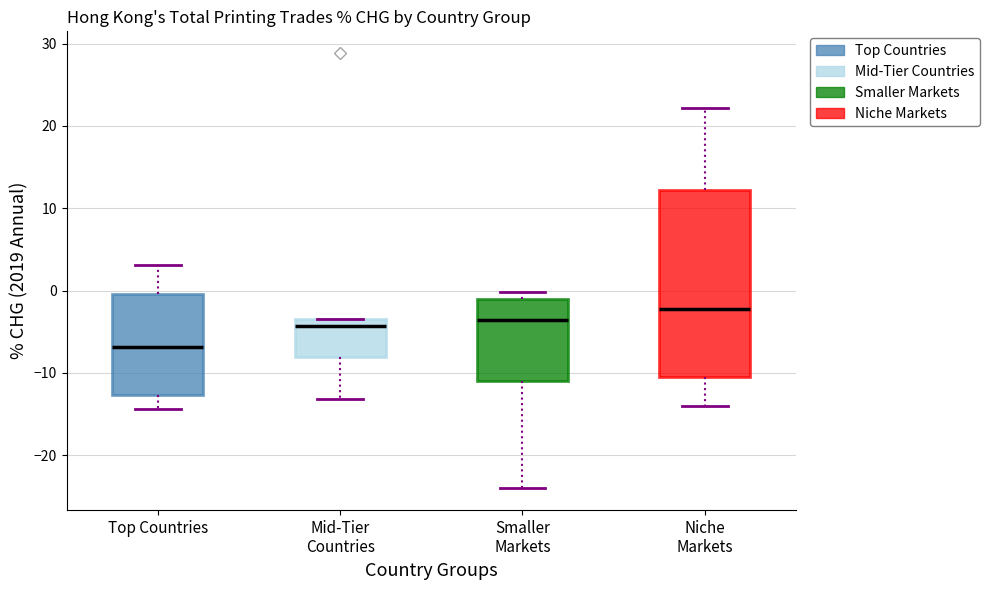

Reading left to right, read every box against the y-axis: the position of its median line, the range the box covers, and the ends of its whiskers. The values are not printed on the chart, so give them approximately, as read against the axis.

Top Countries: median -7, box -13 to 0, whiskers -14 to 3
Mid-Tier Countries: median -4, box -8 to -3, whiskers -13 to -3
Smaller Markets: median -4, box -11 to -1, whiskers -24 to 0
Niche Markets: median -2, box -10 to 12, whiskers -14 to 22